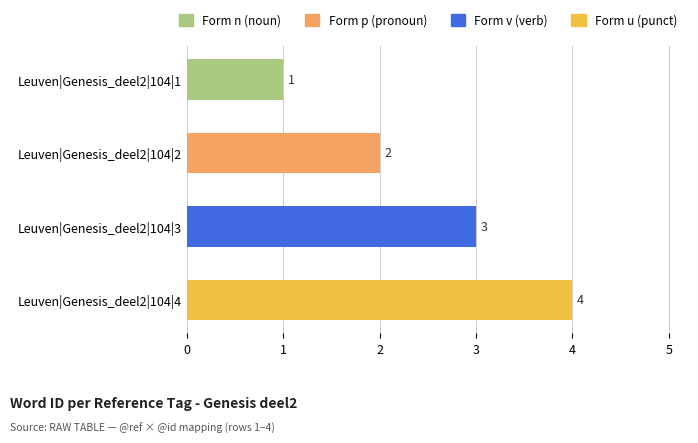

Which has a higher value, Leuven|Genesis_deel2|104|4 or Leuven|Genesis_deel2|104|1?

Leuven|Genesis_deel2|104|4